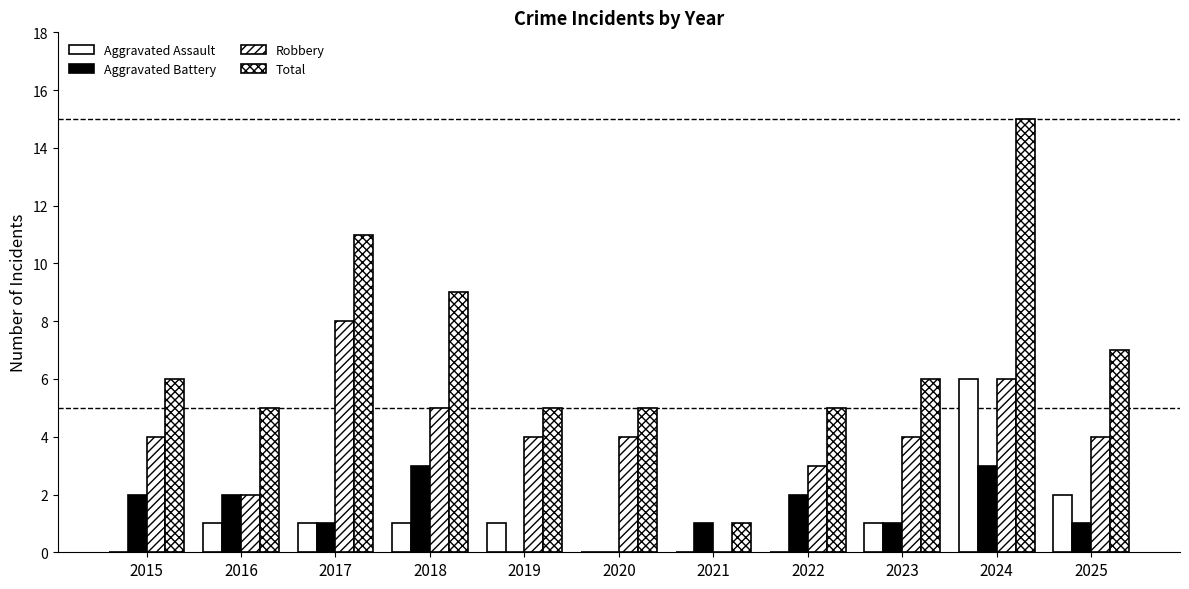

The value of Aggravated Assault at 2024 is 6. True or false?

True